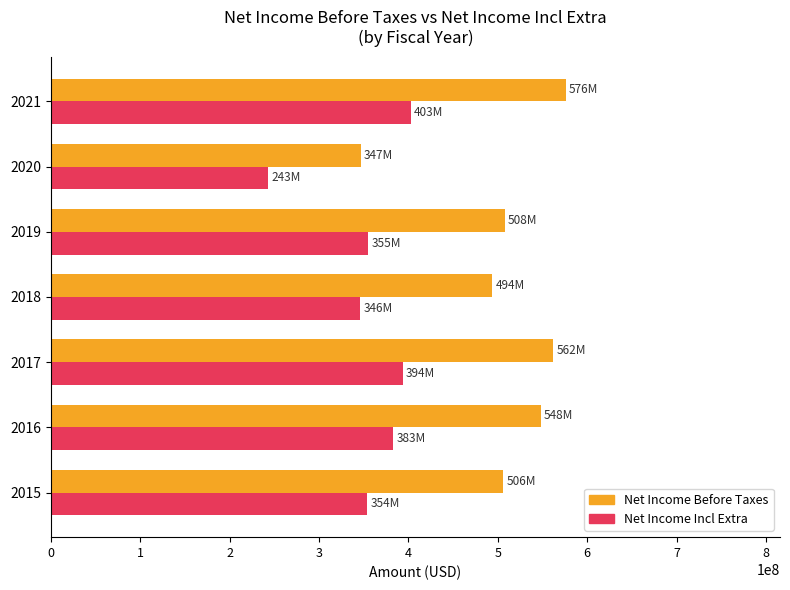

At which label does Net Income Before Taxes reach its minimum?

2020